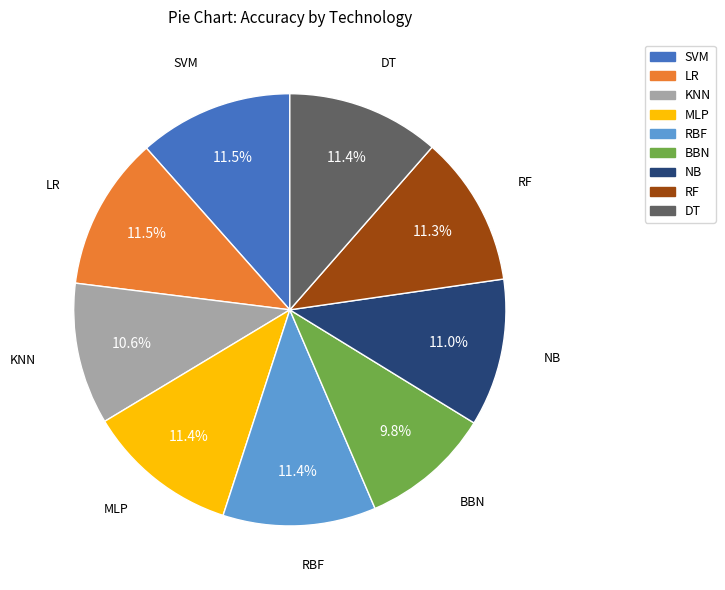

What is the ratio of the value at RBF to the value at LR?

1.0